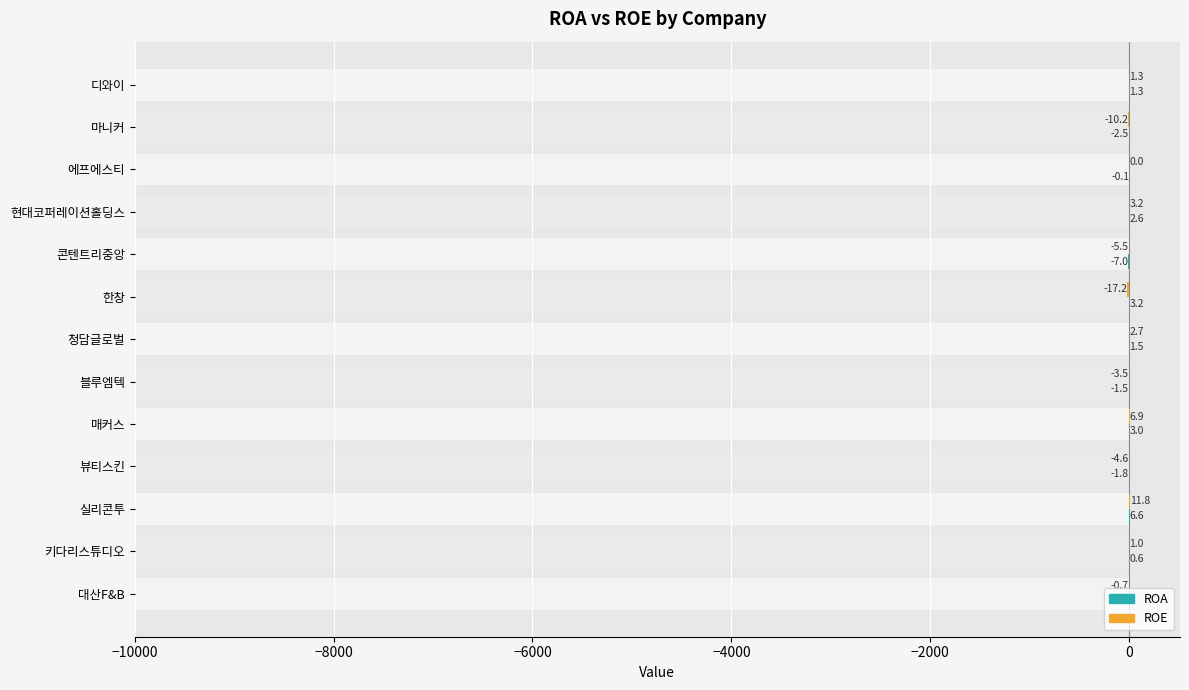

How many negative values does the ROA series have?

6